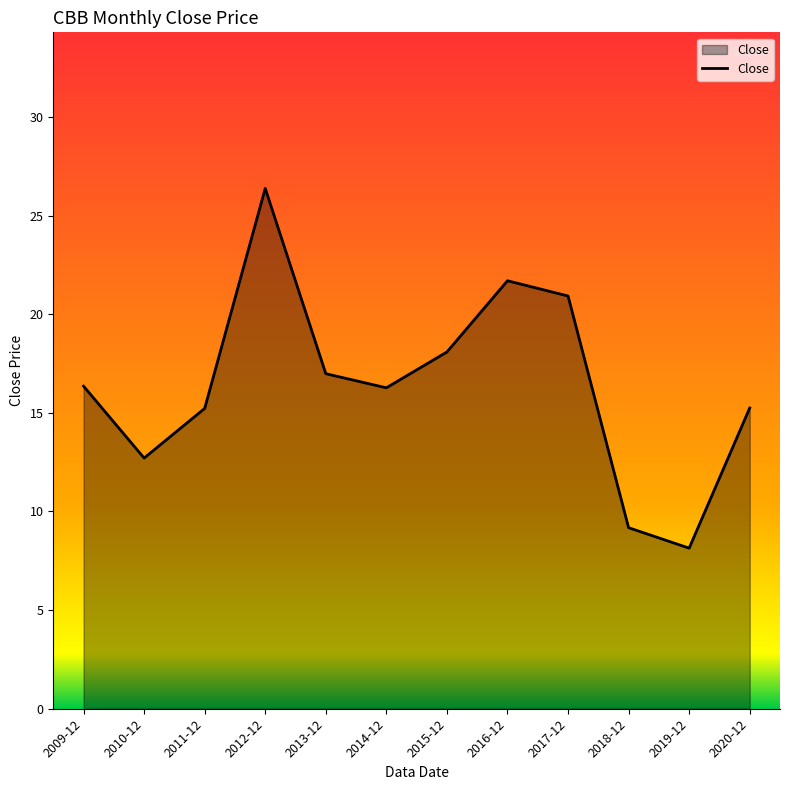

What position from the left is 2013-12?

5